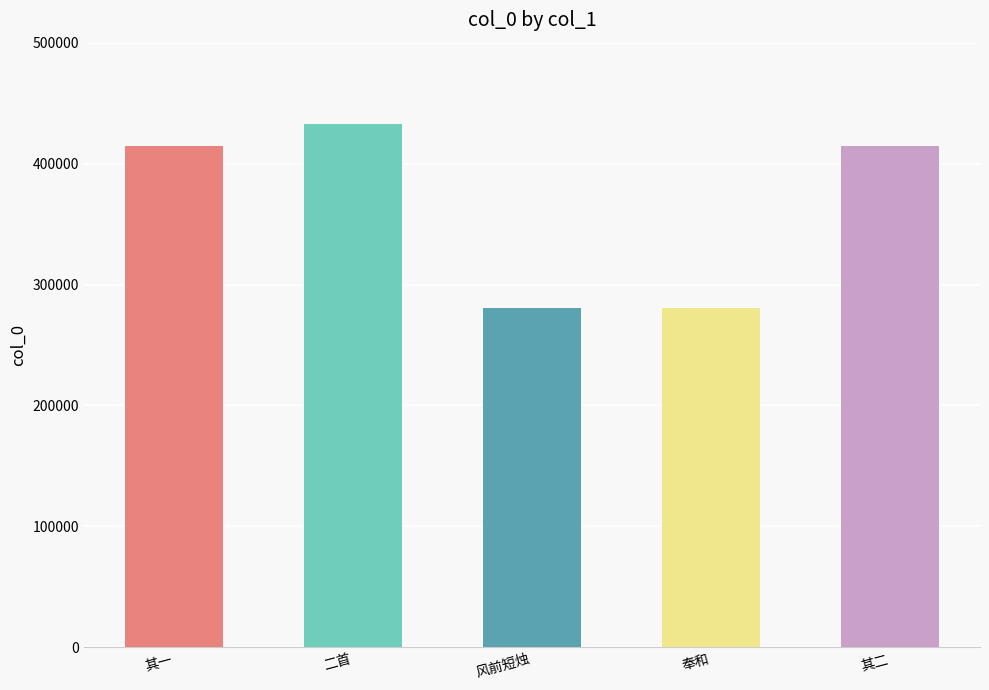

What is the value of the 1st bar from the left?

414523